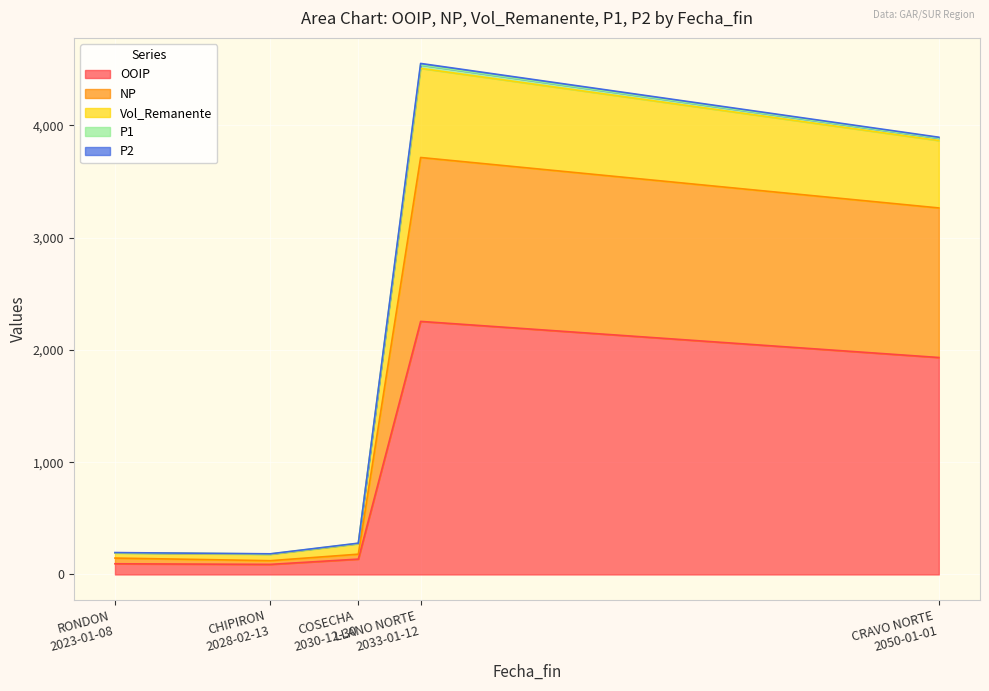

How many series are shown in this chart?

5